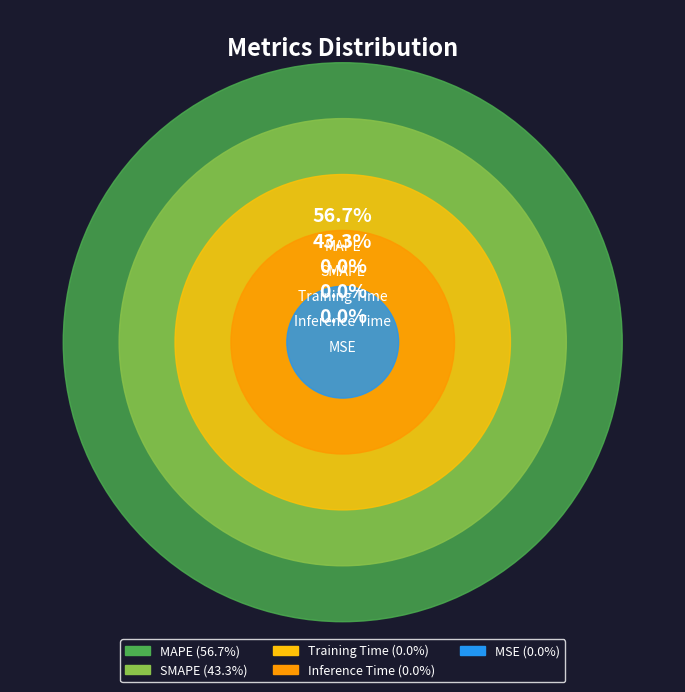

Which slice represents more than half of the pie?

MAPE